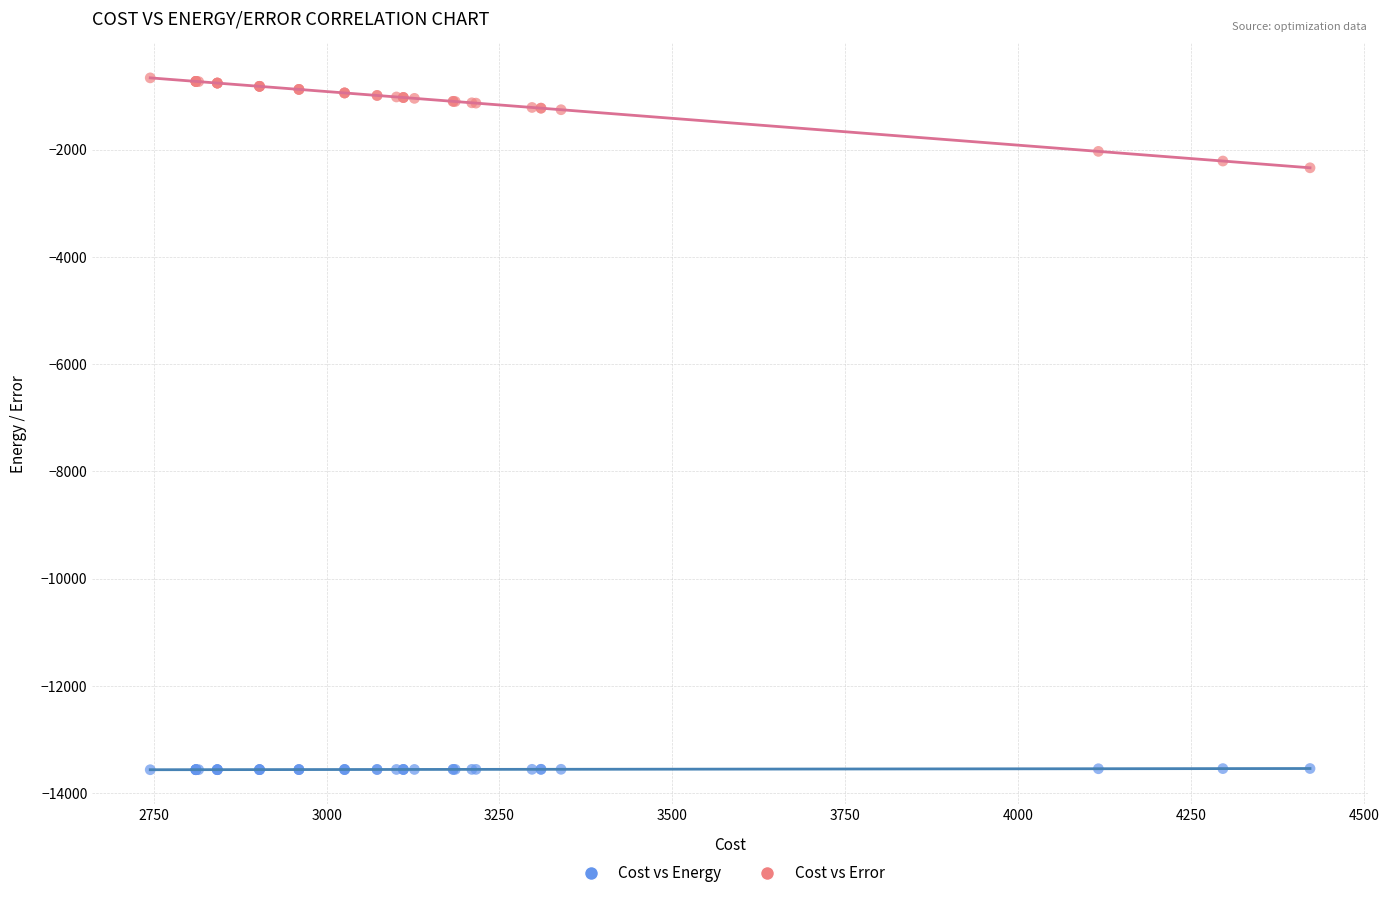

What are all the series names shown in the legend?

Cost vs Energy, Cost vs Error